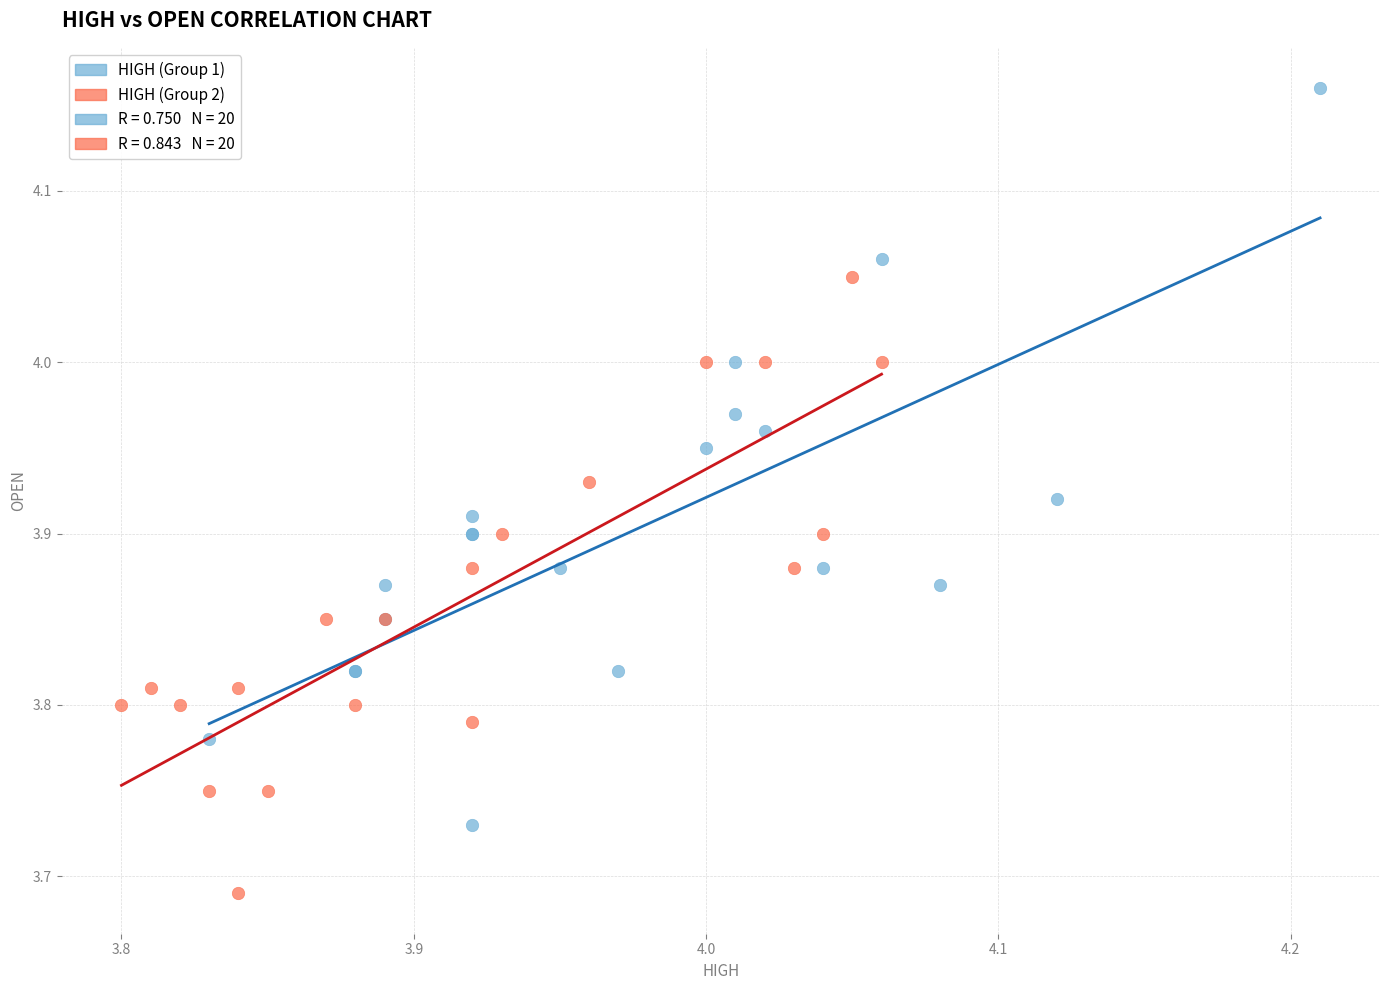

Which series has the widest spread of Y values?

HIGH (Group 1)